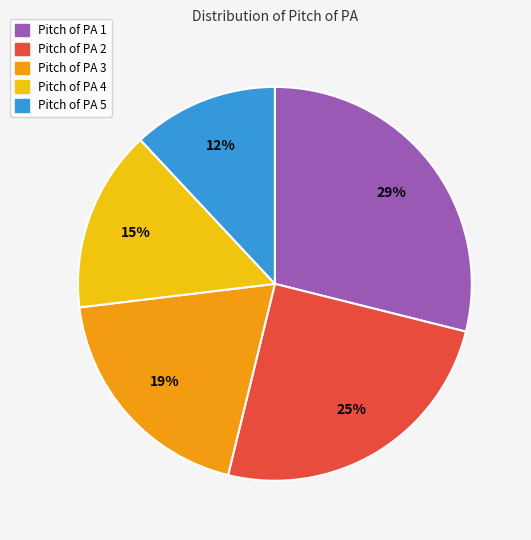

True or false: Pitch of PA 2 accounts for 25% of the total.

True